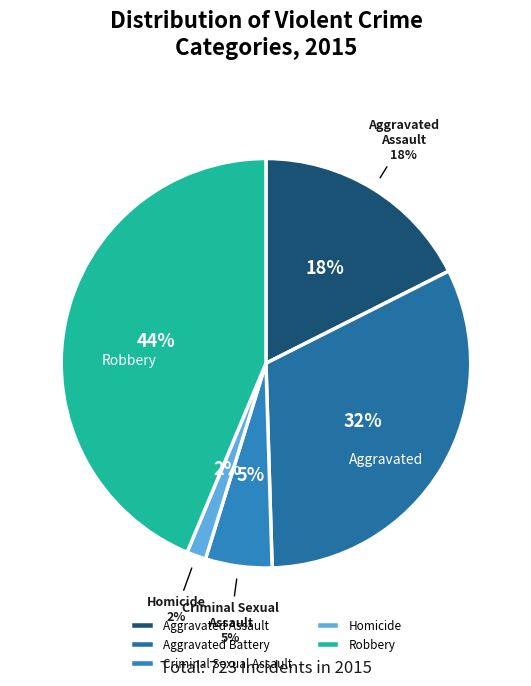

How many slices are in this pie chart?

5